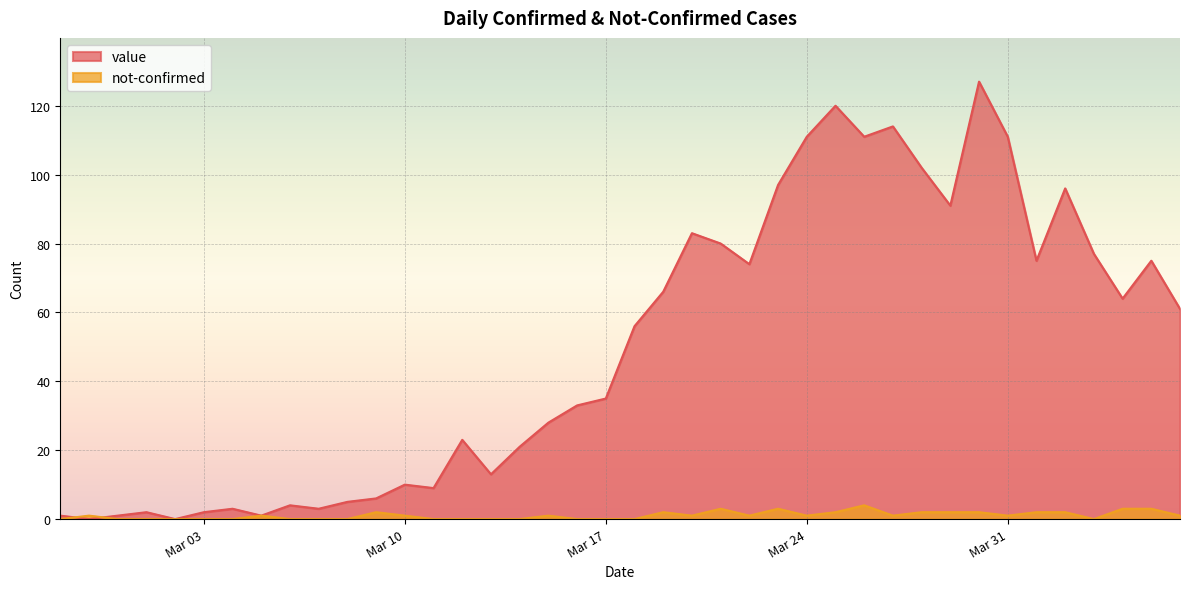

How many data points in not-confirmed are above 1?

13